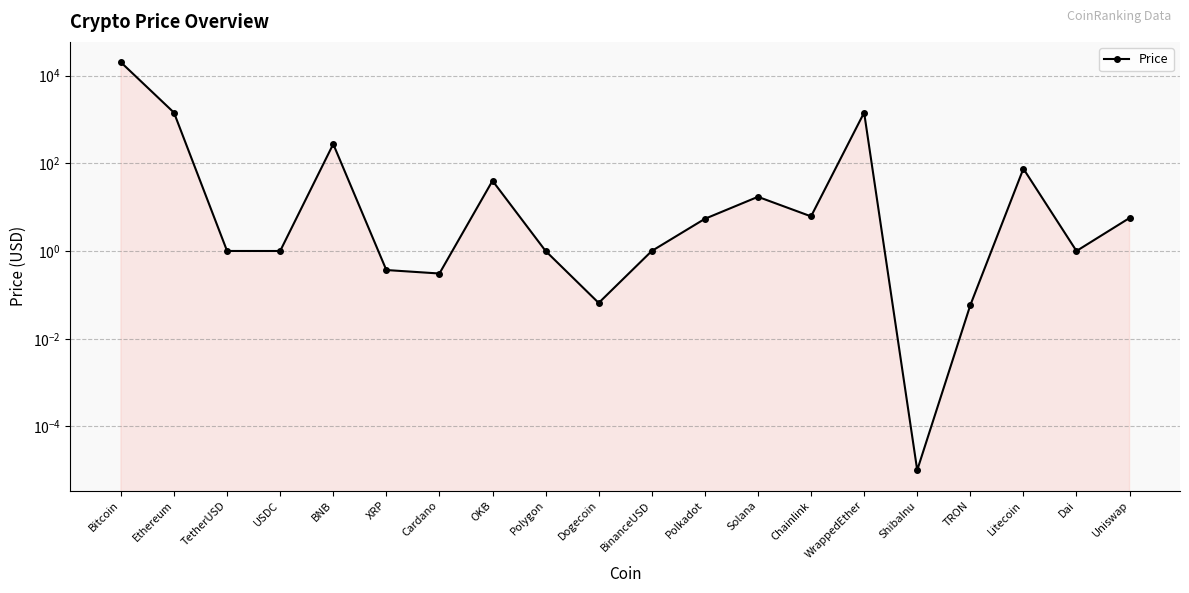

What is the label of the 1st point from the left?

Bitcoin